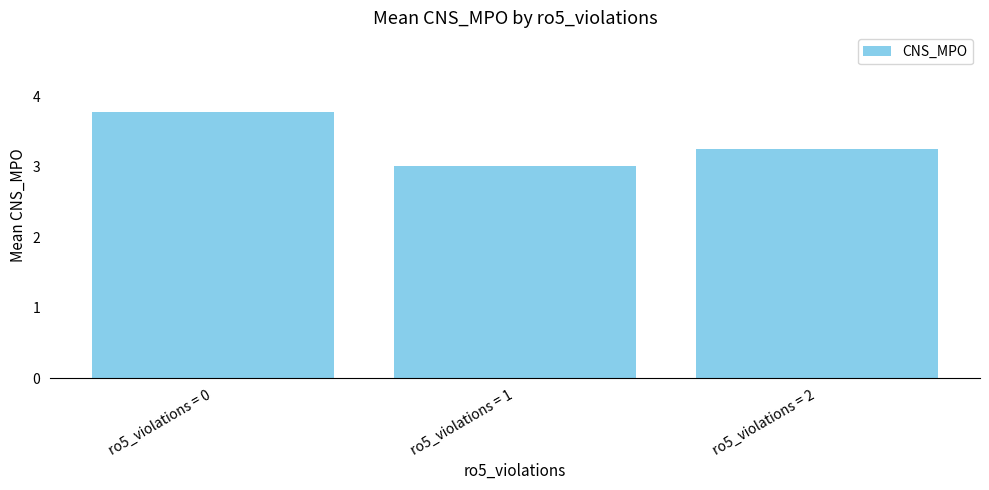

What is the difference between the maximum and minimum values?

0.8